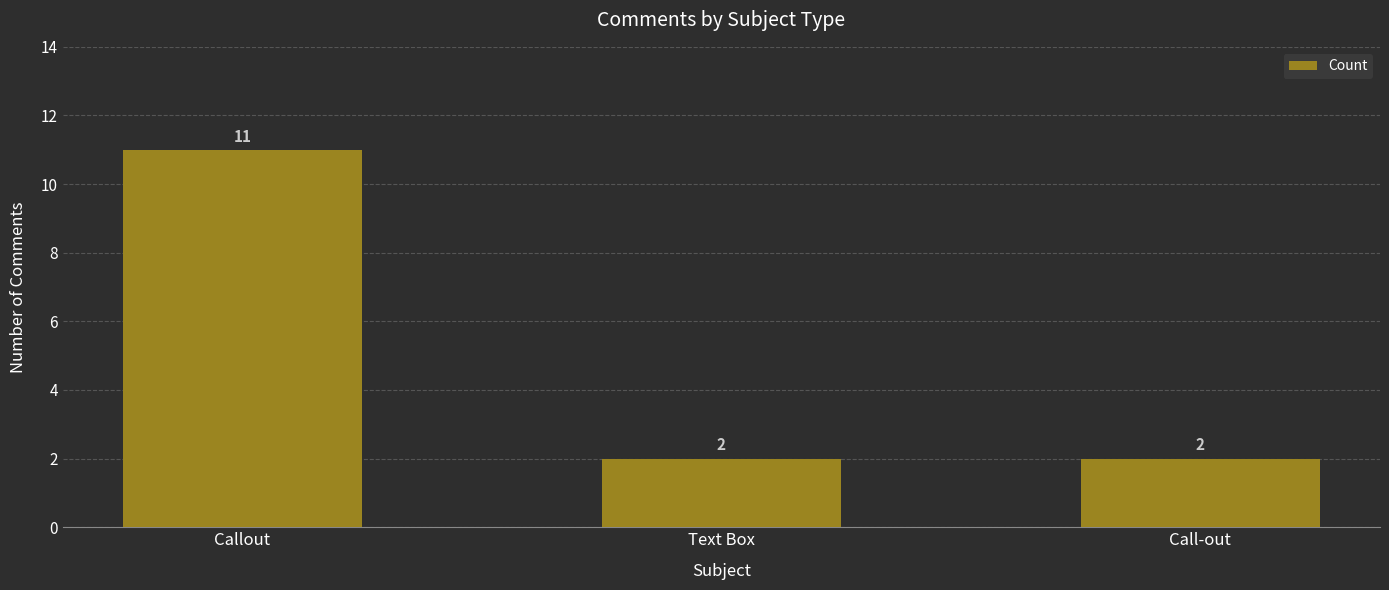

Are the bars horizontal?

No